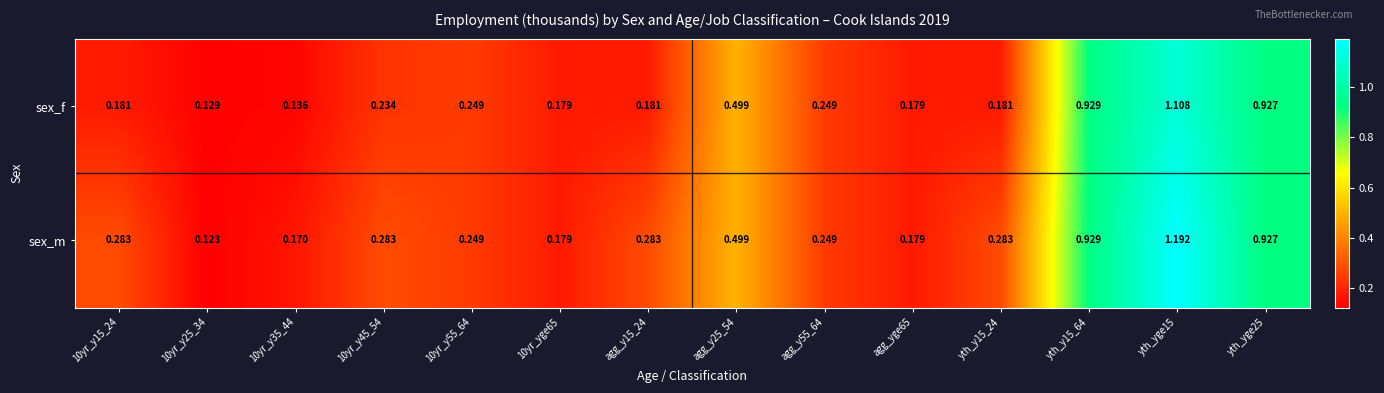

Rank the series by their average value, from highest to lowest.

sex_m, sex_f